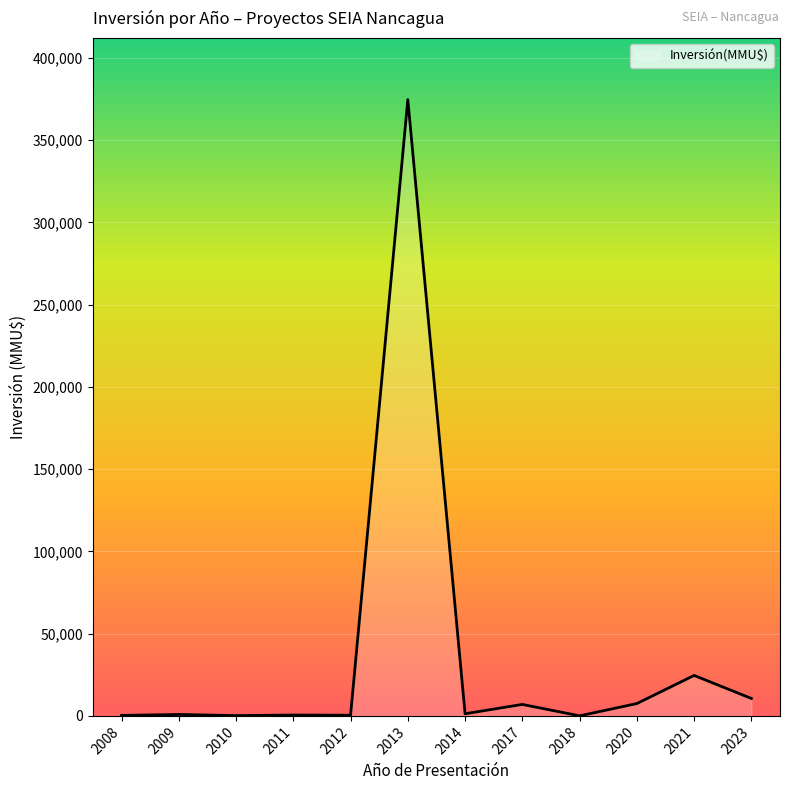

What is the greatest value displayed?

374630